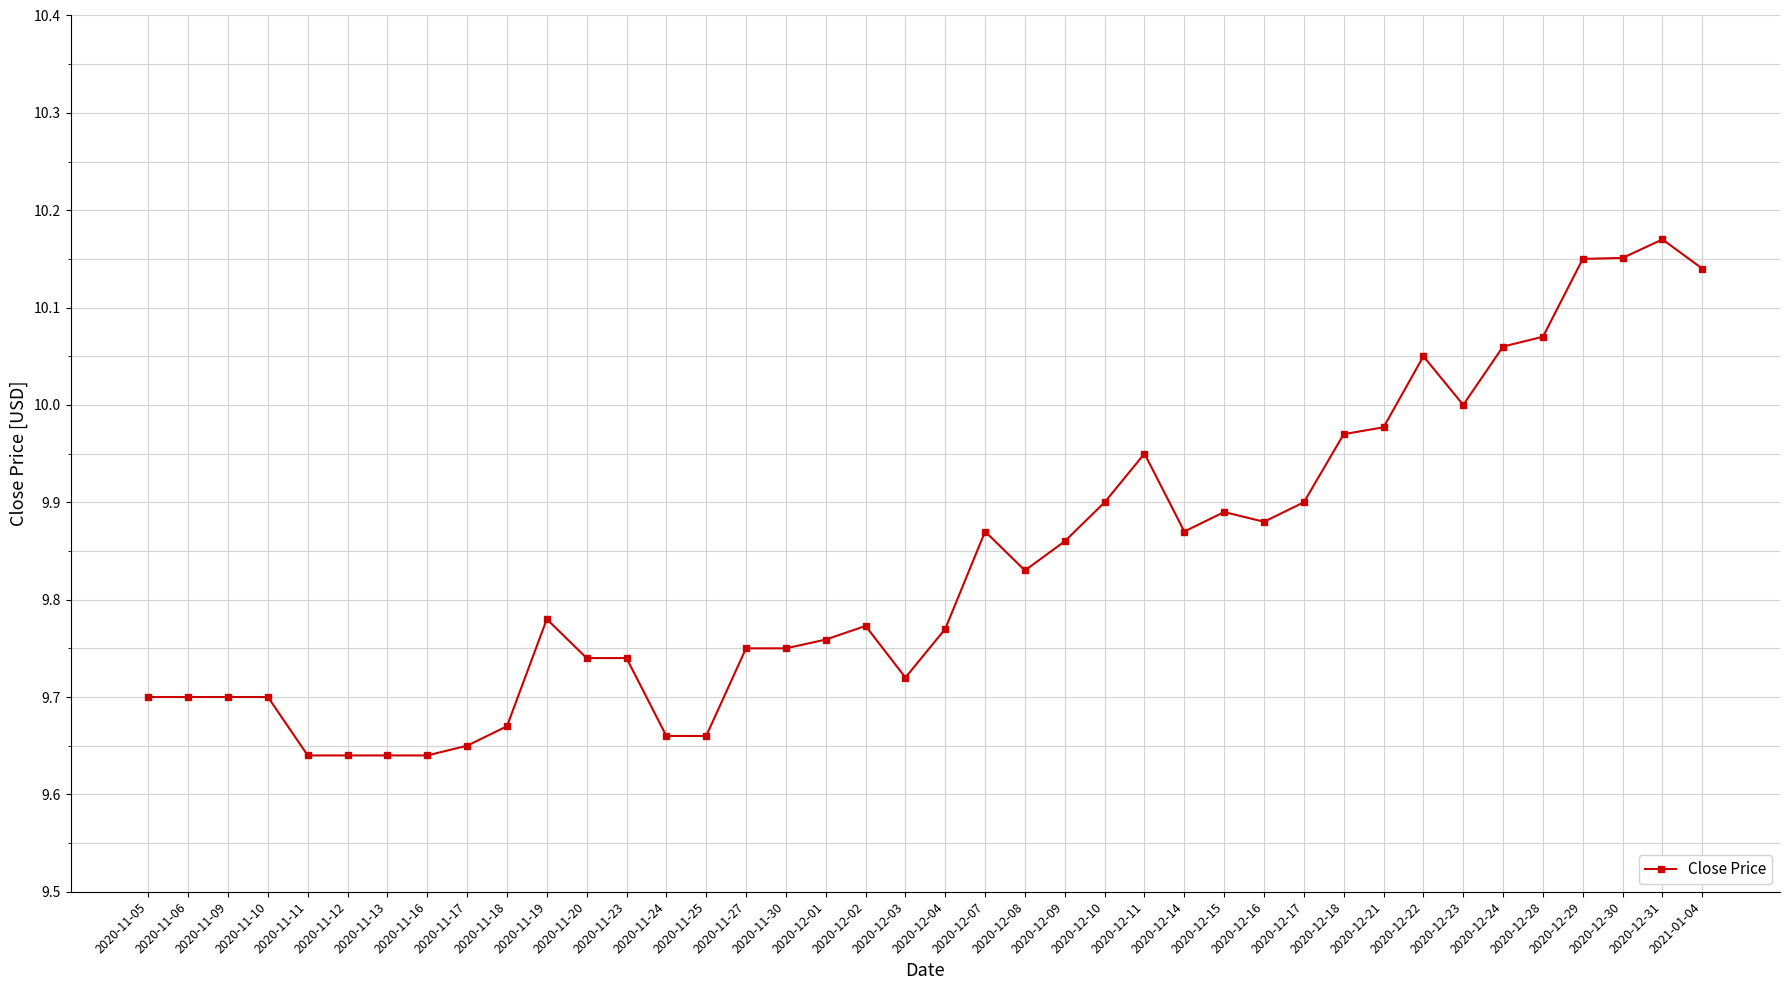

What is the difference between the maximum and minimum values?

0.5